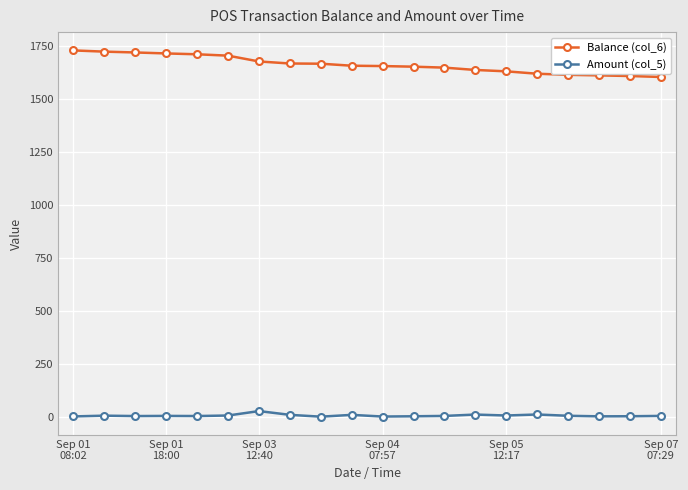

True or false: Amount (col_5) has more than 1 points higher than both neighbors.

True